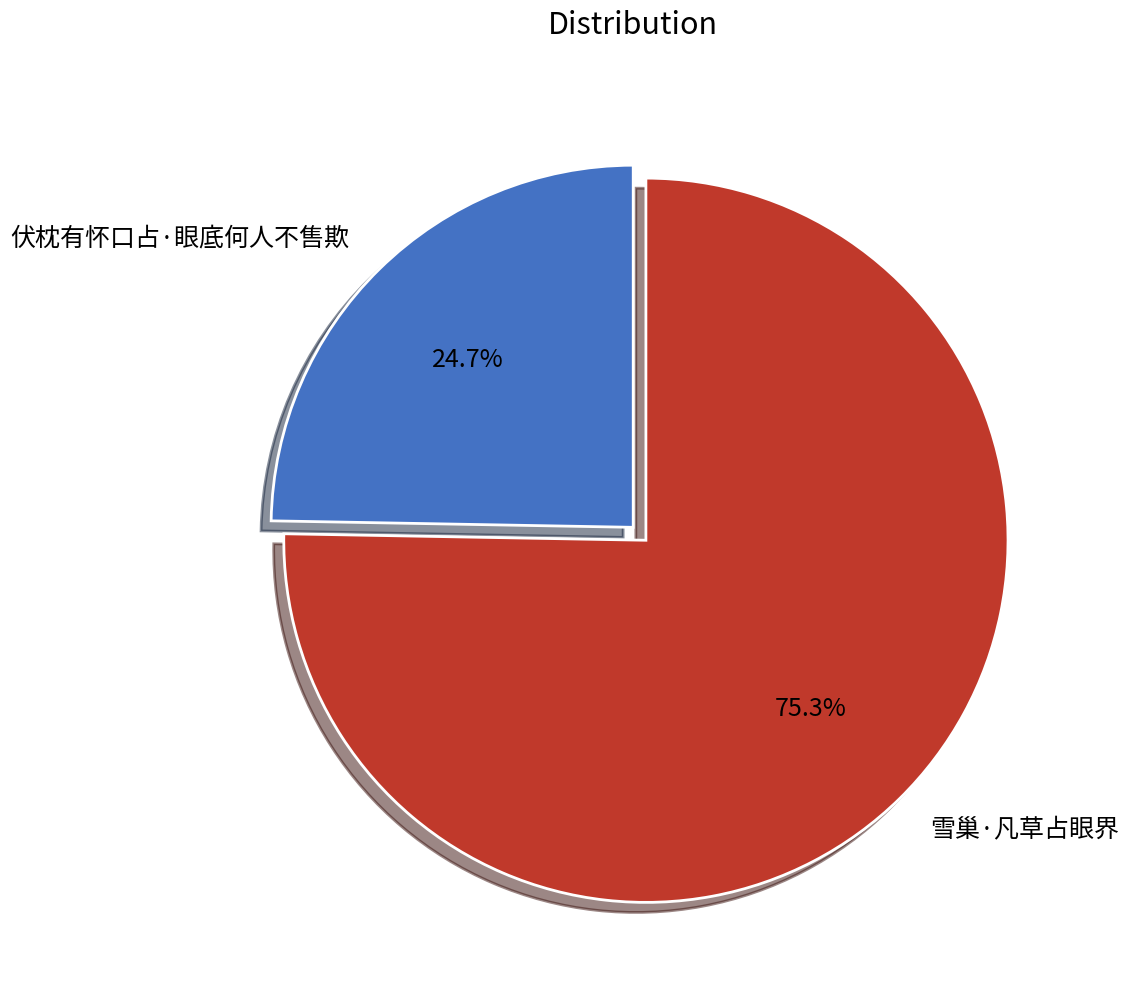

How many segments does this pie chart have?

2